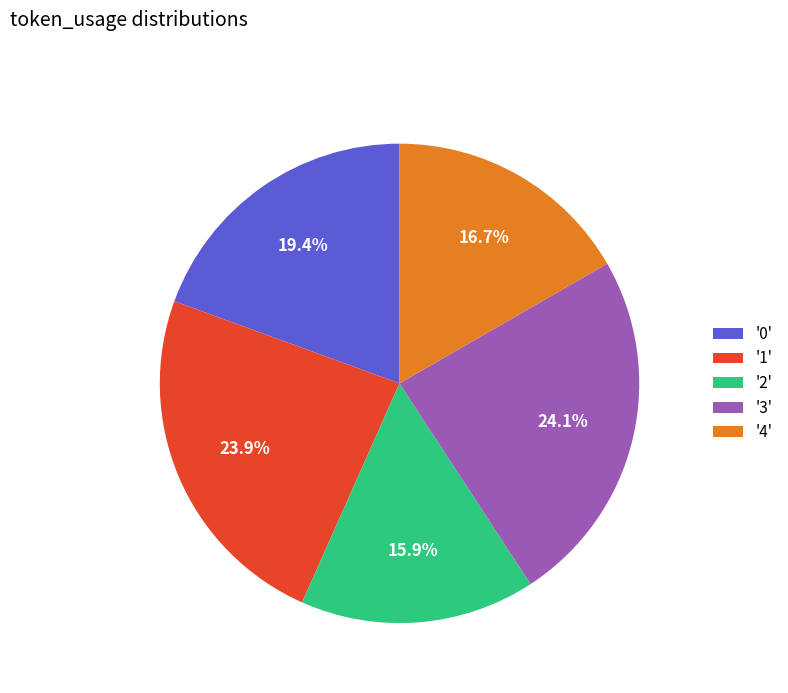

Which category has the smallest portion of the pie?

'2'